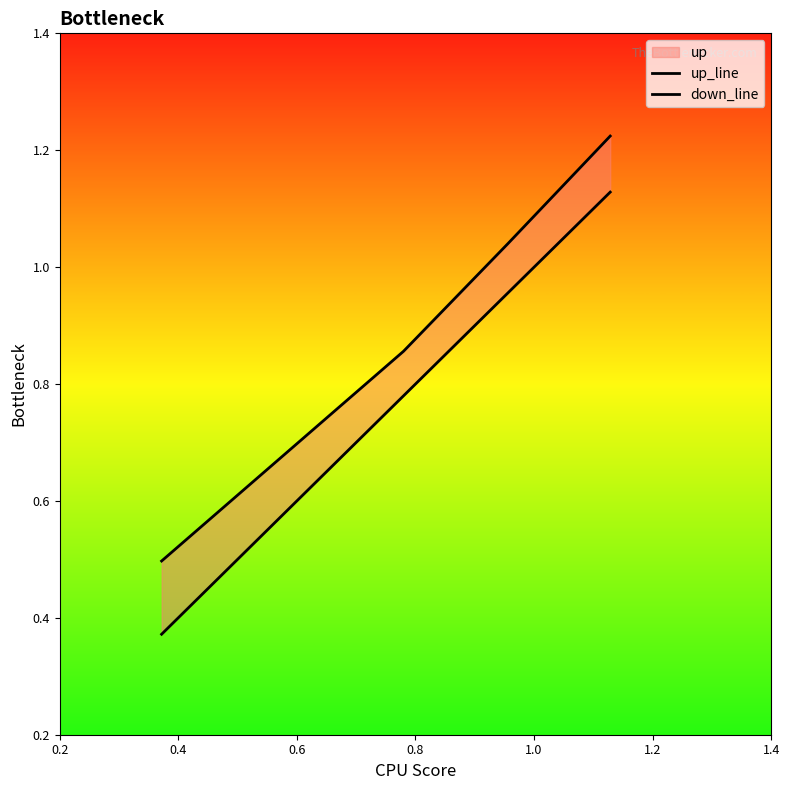

At 0.4, list the series in order from largest to smallest.

up_line, down_line